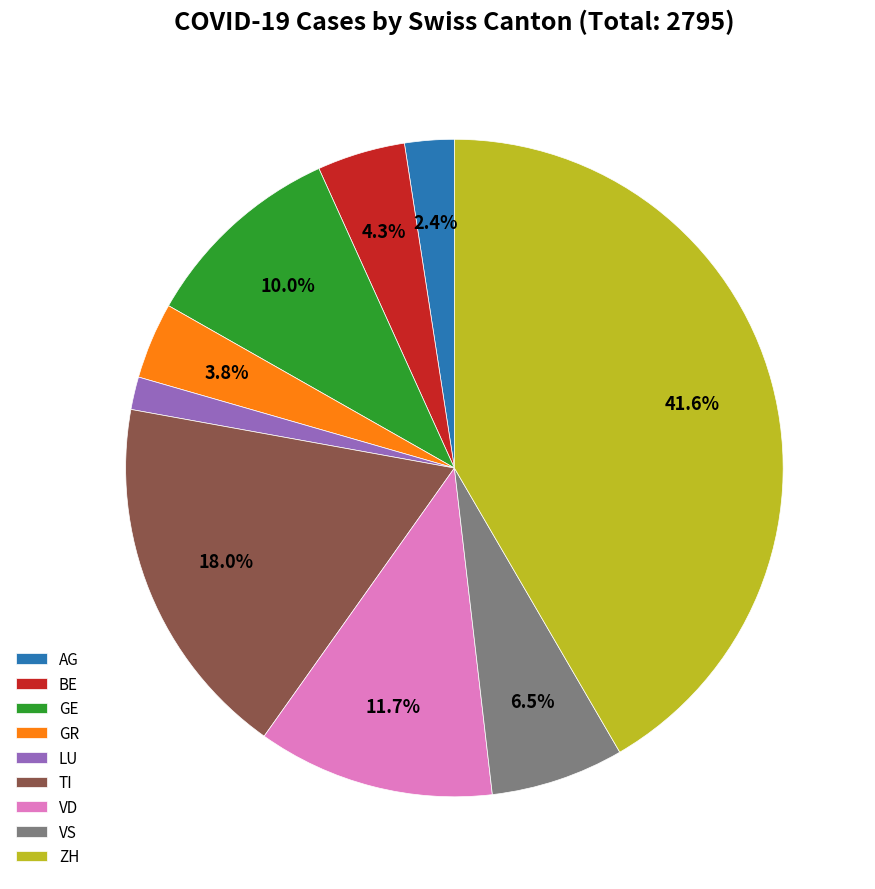

To the nearest percent, what is the average slice percentage?

11%